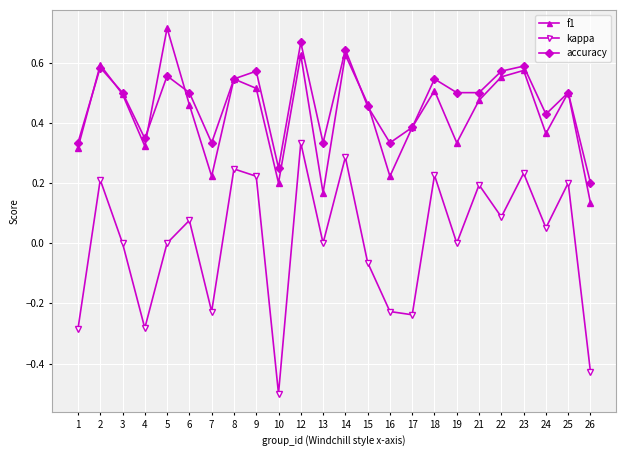

True or false: accuracy and kappa cross at least once.

False